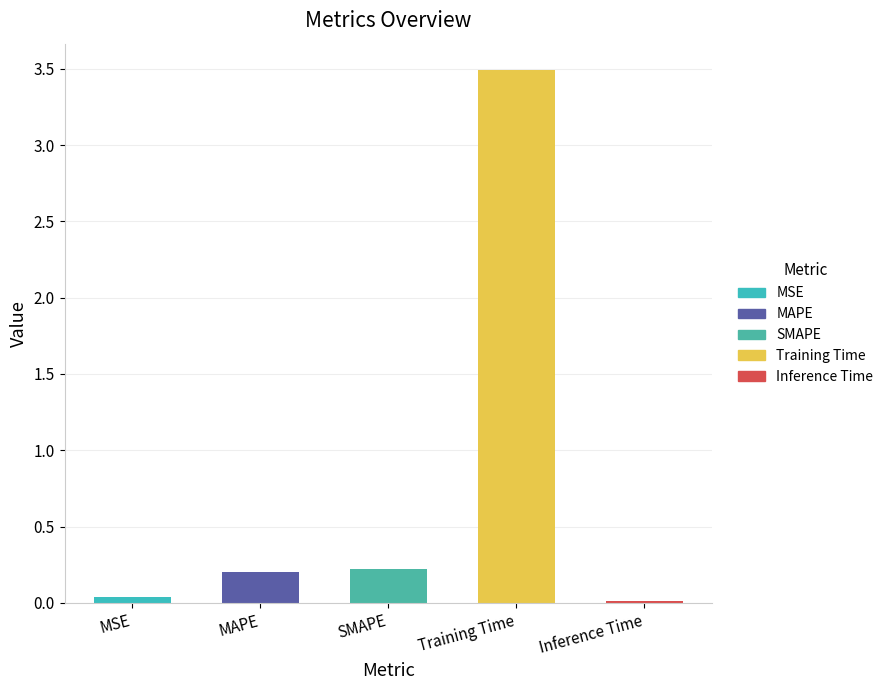

Rank the categories by value from lowest to highest.

Inference Time, MSE, MAPE, SMAPE, Training Time